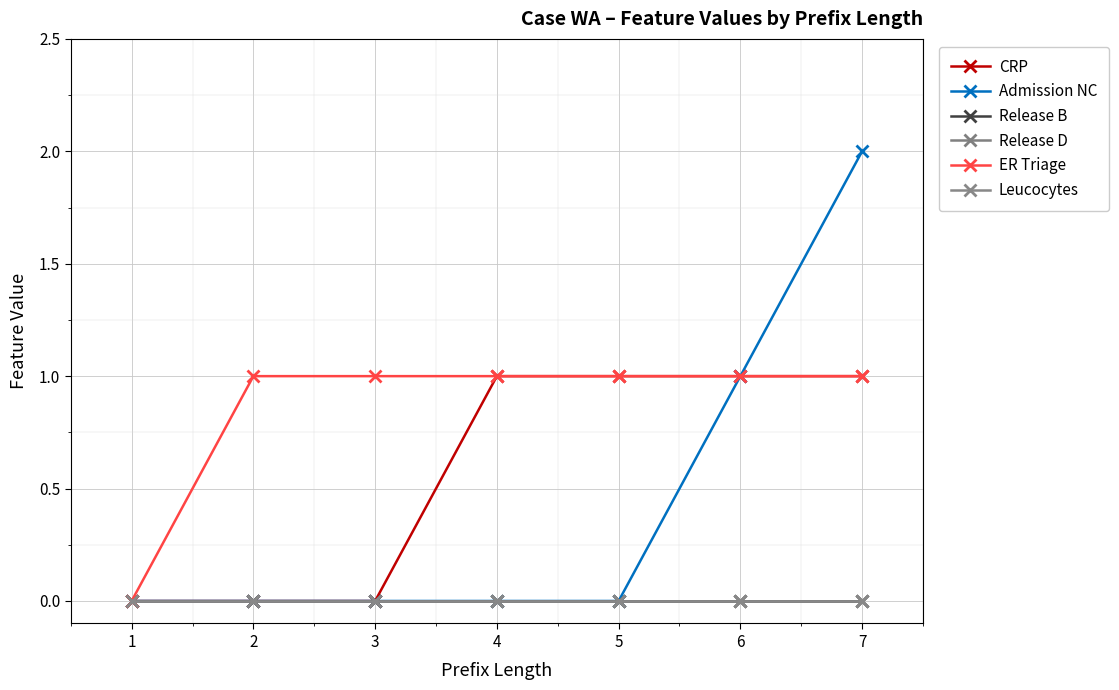

True or false: Release B and ER Triage intersect in this chart.

False